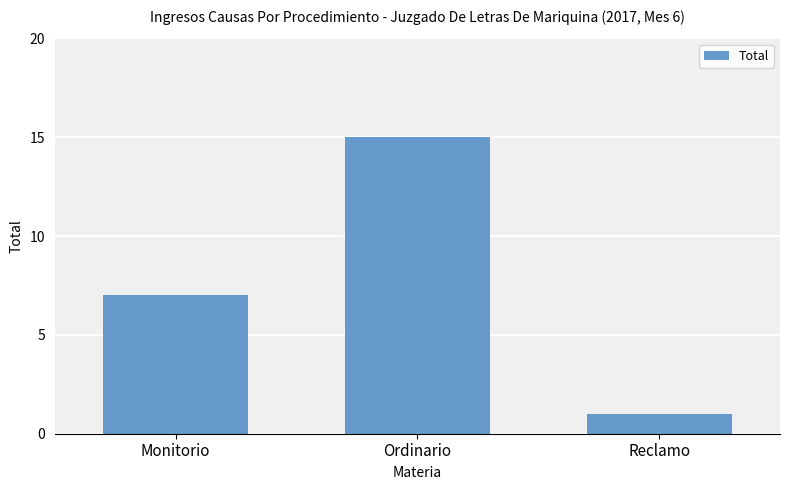

What is the sum of the values at Reclamo and Monitorio?

8